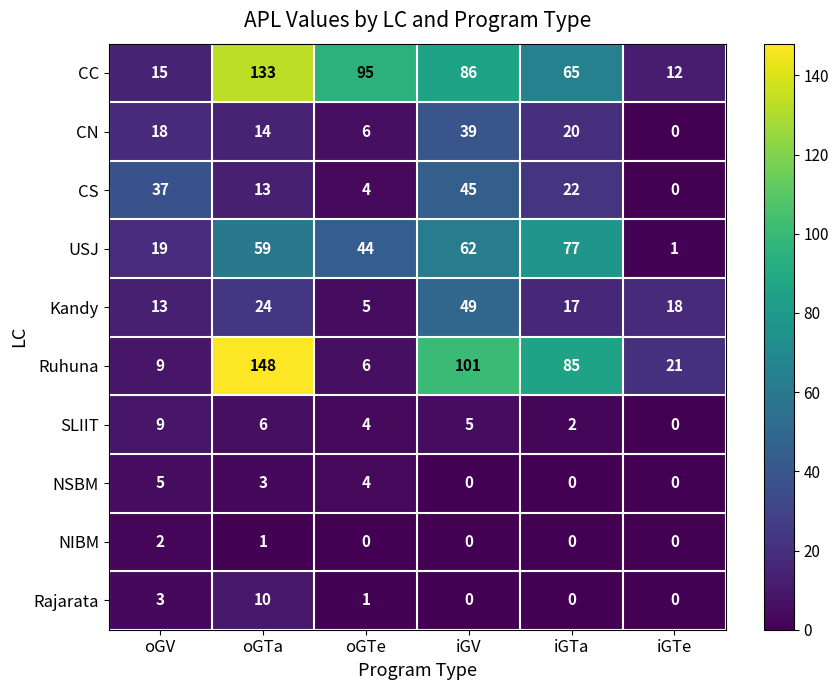

Where is Ruhuna nearest to the value 77?

iGTa